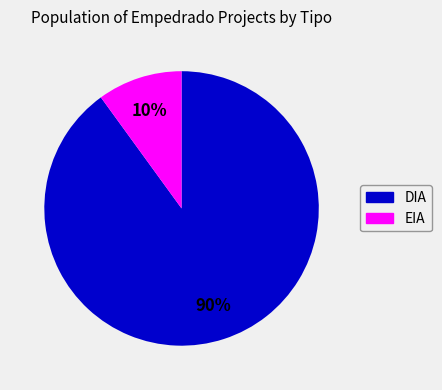

The EIA slice represents 10% of the pie. True or false?

True